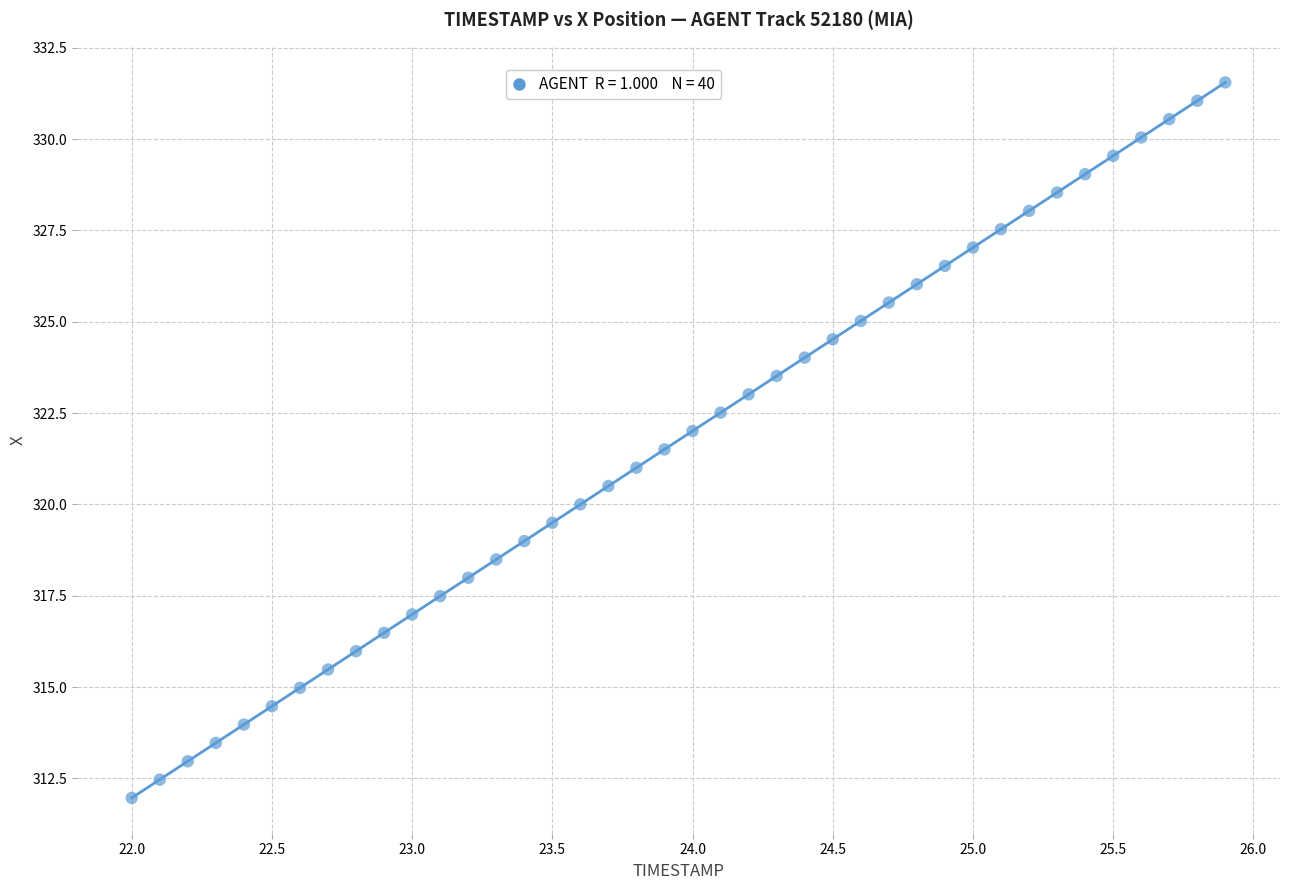

What is the range of Y values (max minus min)?

19.6